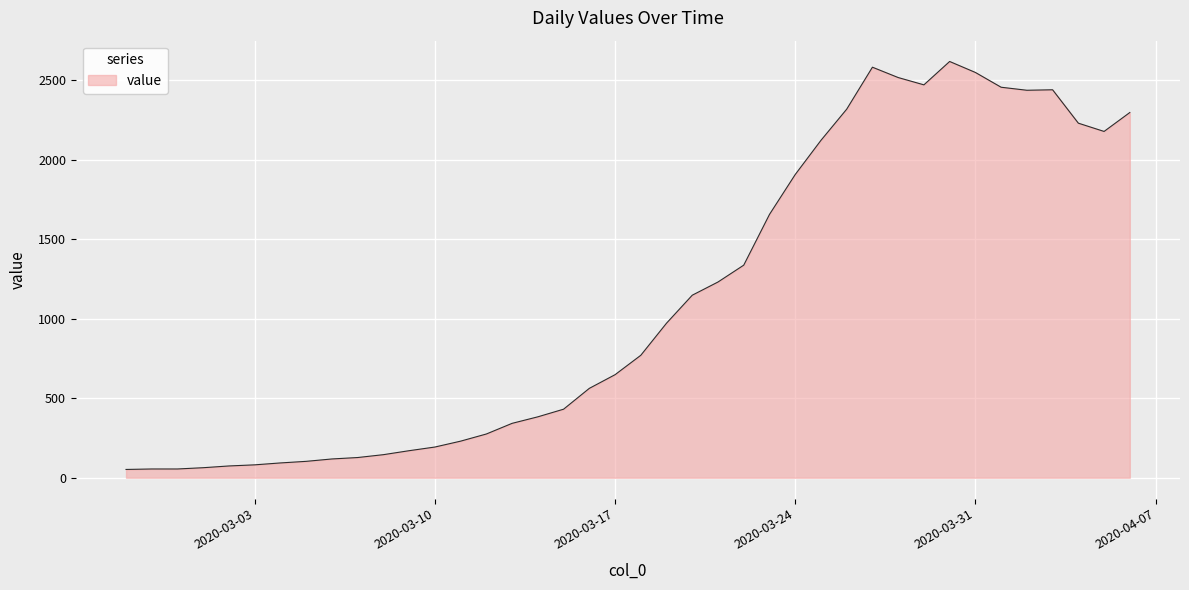

What is the greatest value displayed?

2618